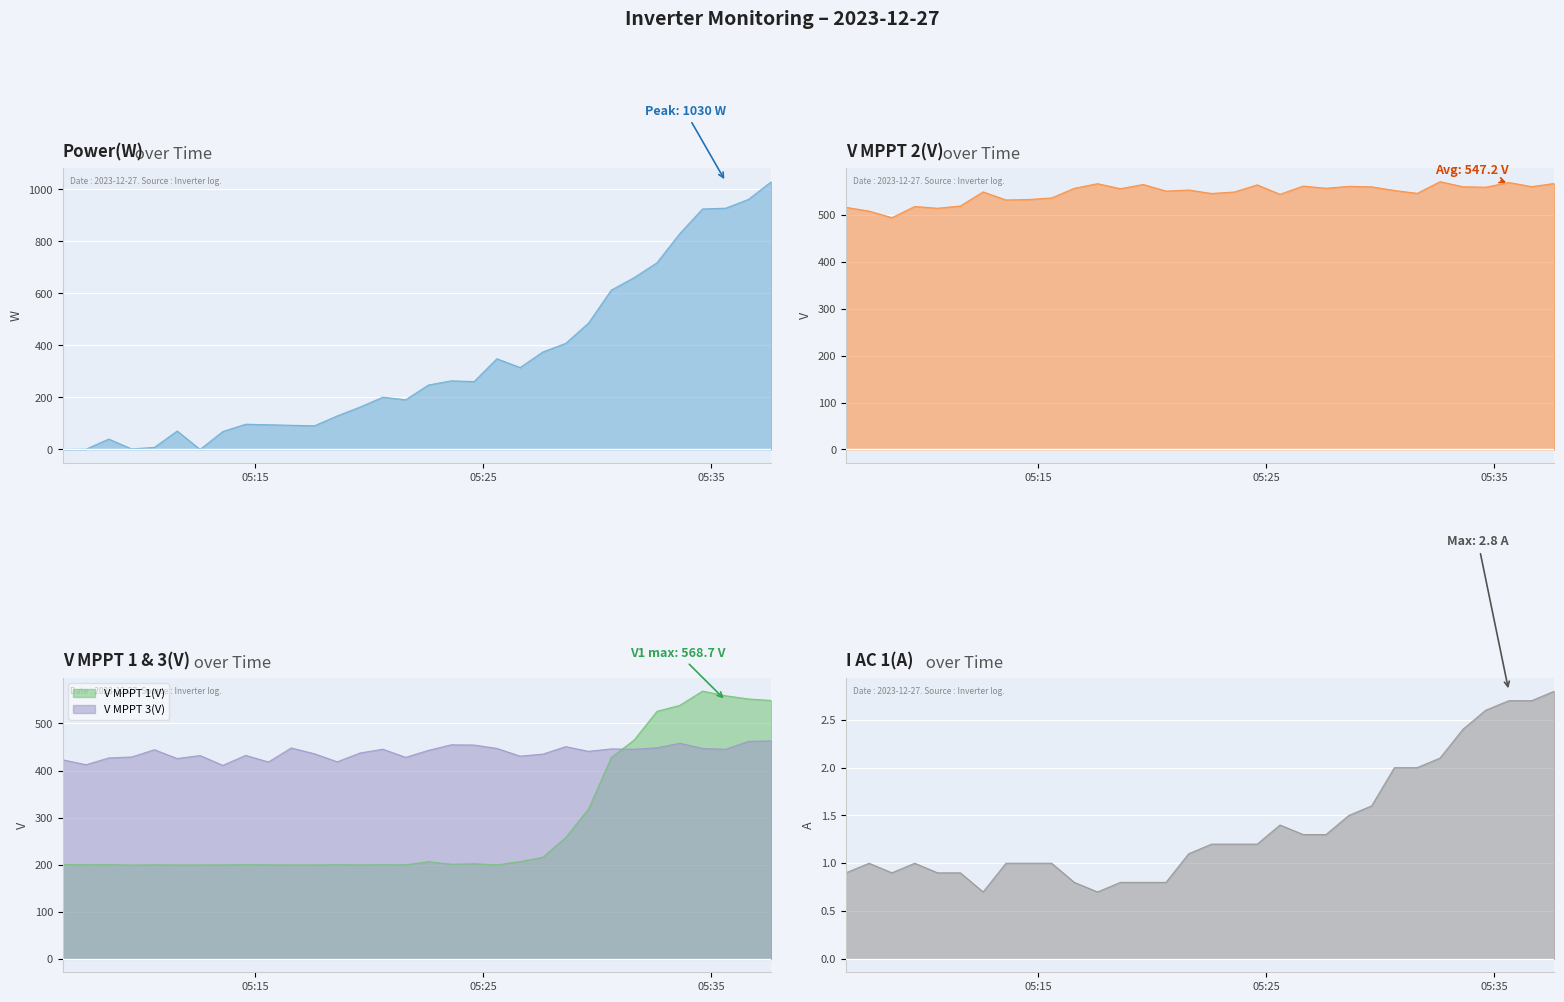

What is the average value of the V MPPT 1(V) series?

287.2